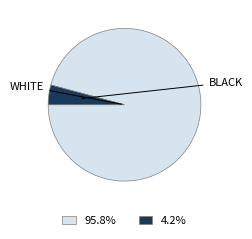

Does any single category account for the majority?

Yes